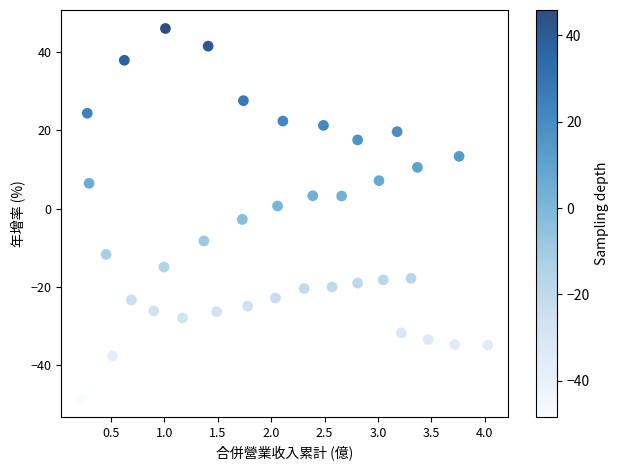

What is the range of Y values (max minus min)?

94.3